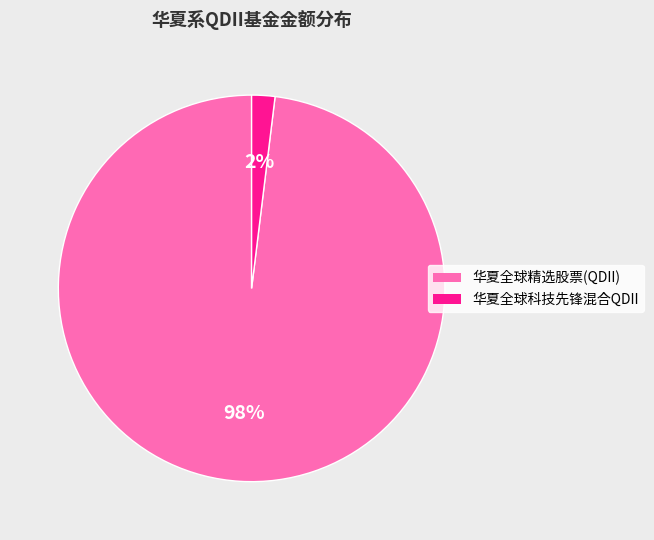

To the nearest percent, what percentage of the pie is 华夏全球科技先锋混合QDII?

2%